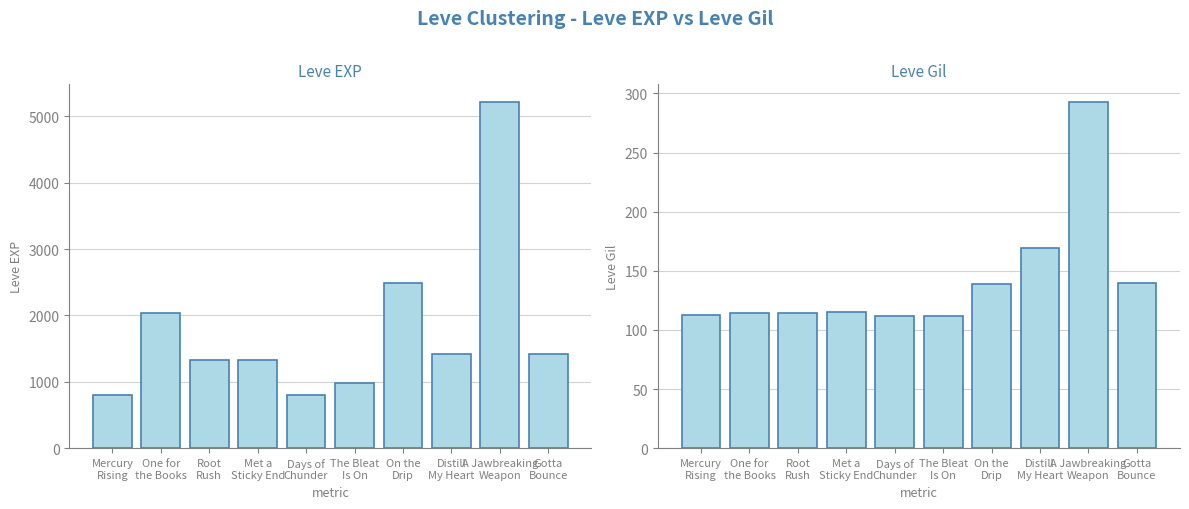

How many bars are there in each group?

2